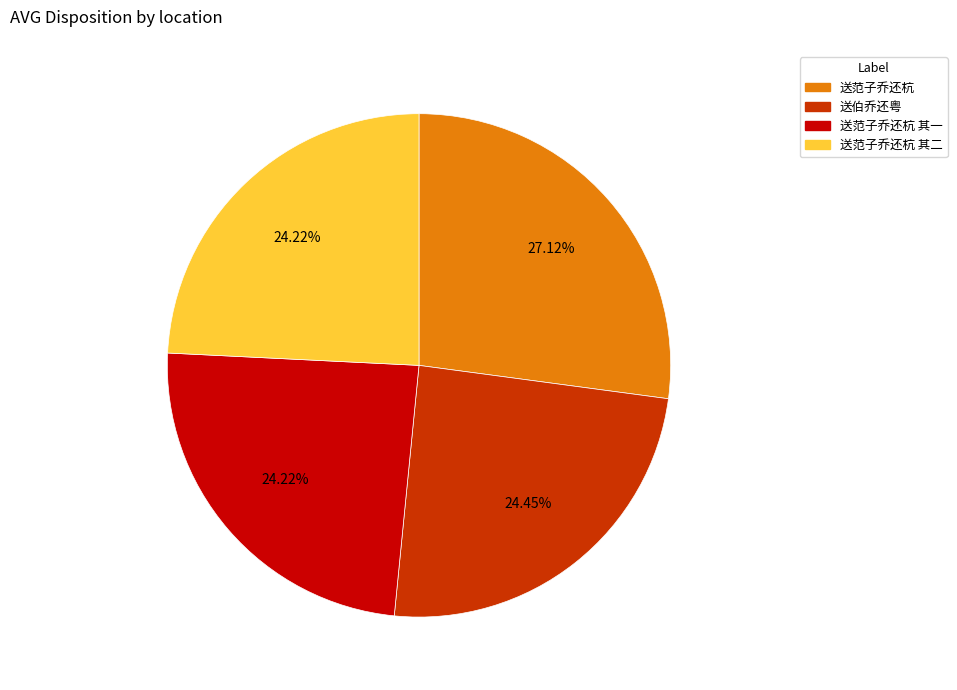

What percentage is the 送范子乔还杭 其一 slice, to the nearest percent?

24%